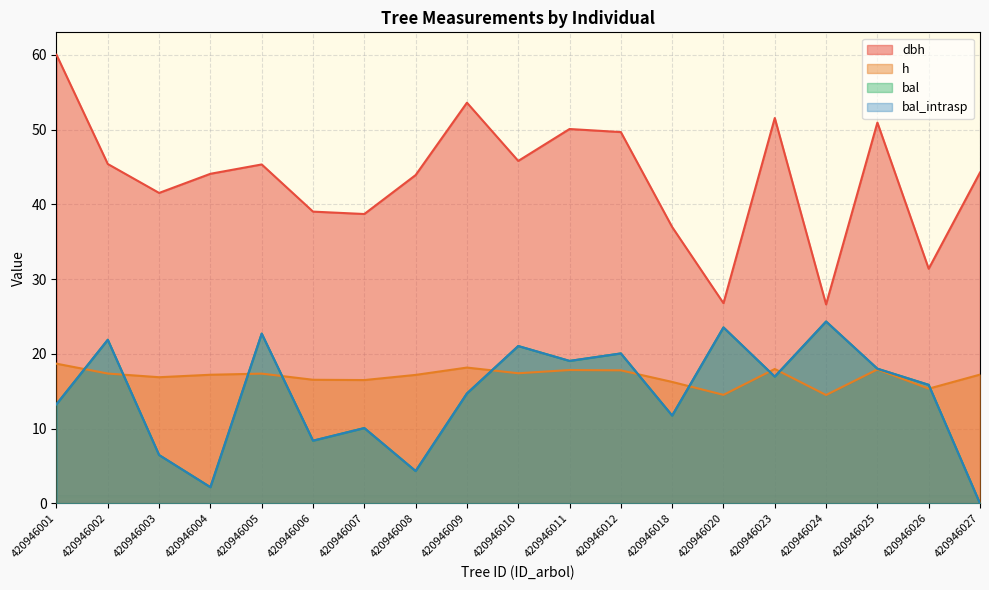

What is the approximate value of h at 420946023?

18.0